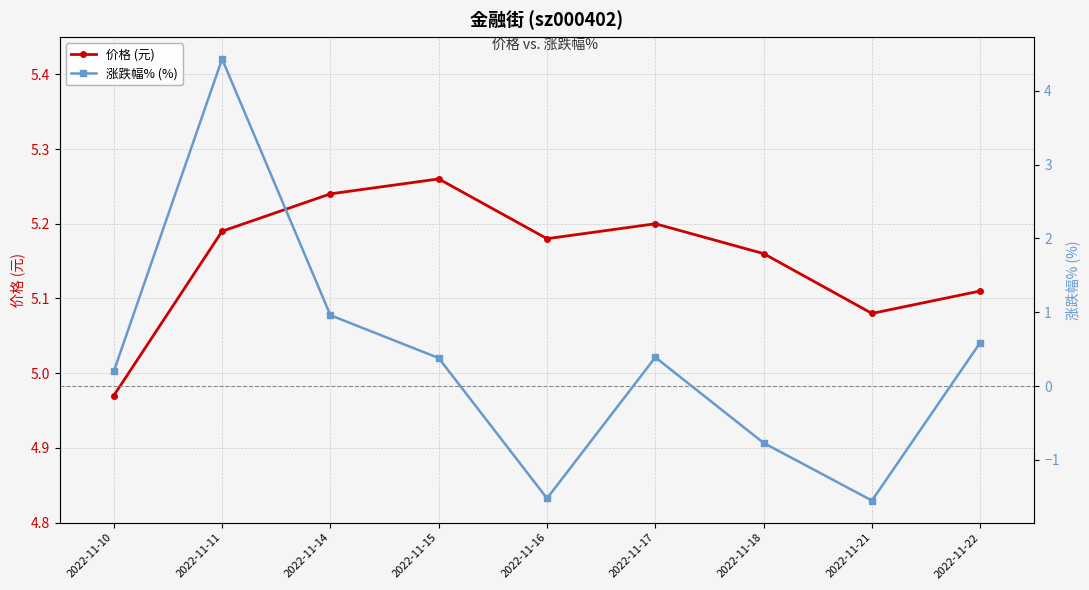

What is the approximate value of 涨跌幅% (%) at 2022-11-15?

0.4